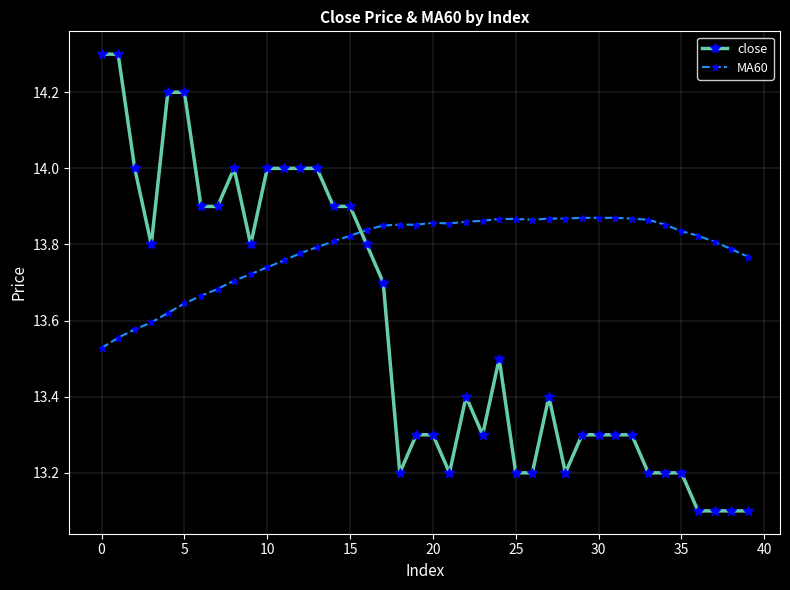

What is the difference between the maximum and minimum values in the MA60 series?

0.3